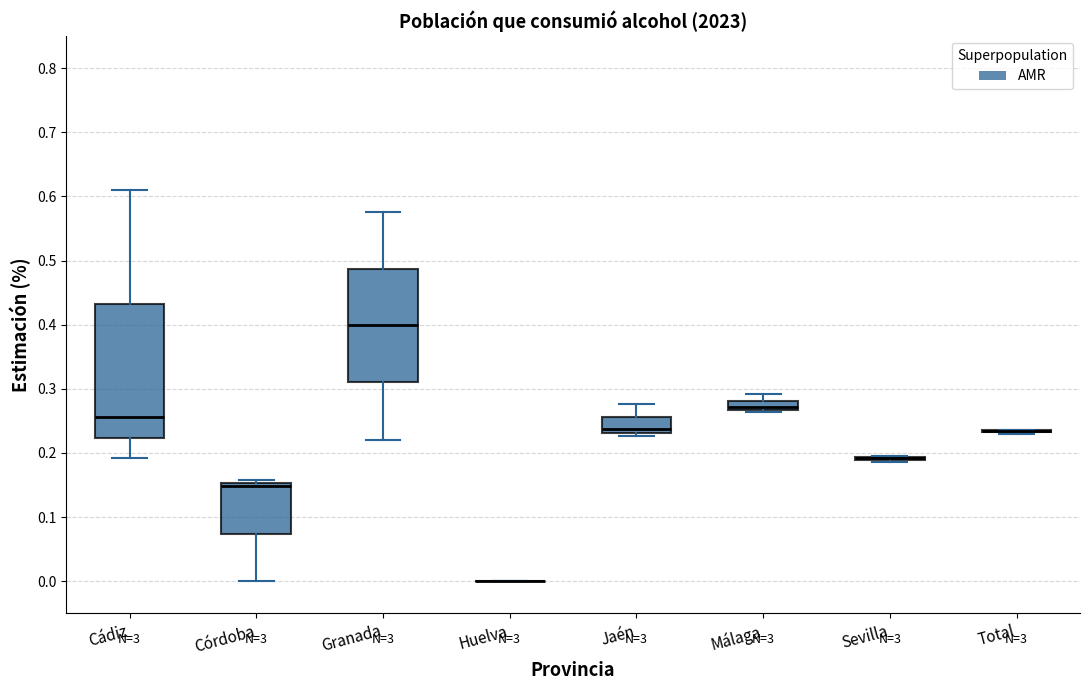

Where is the lower edge of the box for Málaga on the y-axis? The values are not printed on the chart, so give them approximately, as read against the axis.

0.27